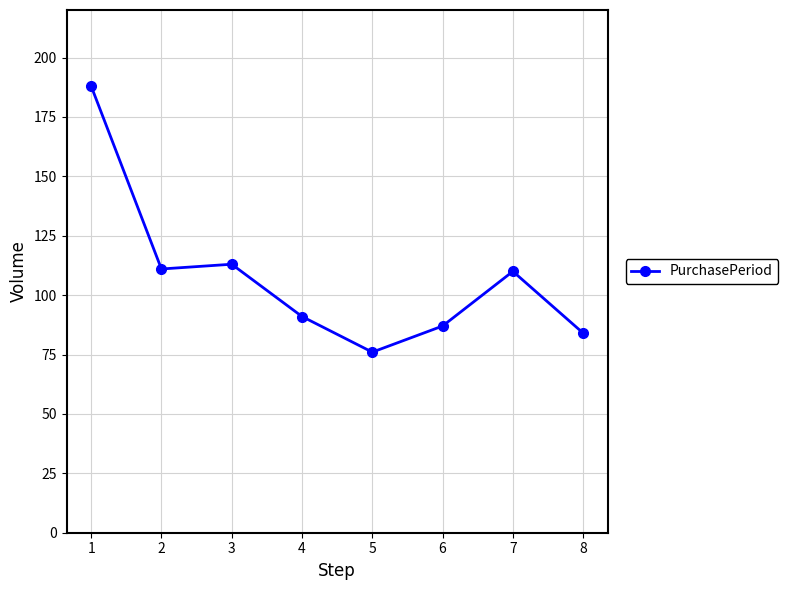

Approximately how many times larger is the value at 5 compared to 1?

0.4